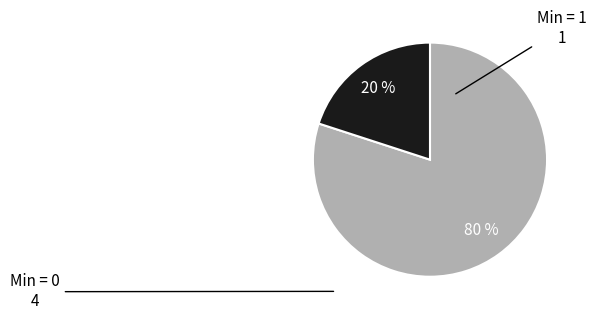

Rank the categories by value from highest to lowest.

Min = 0, Min = 1